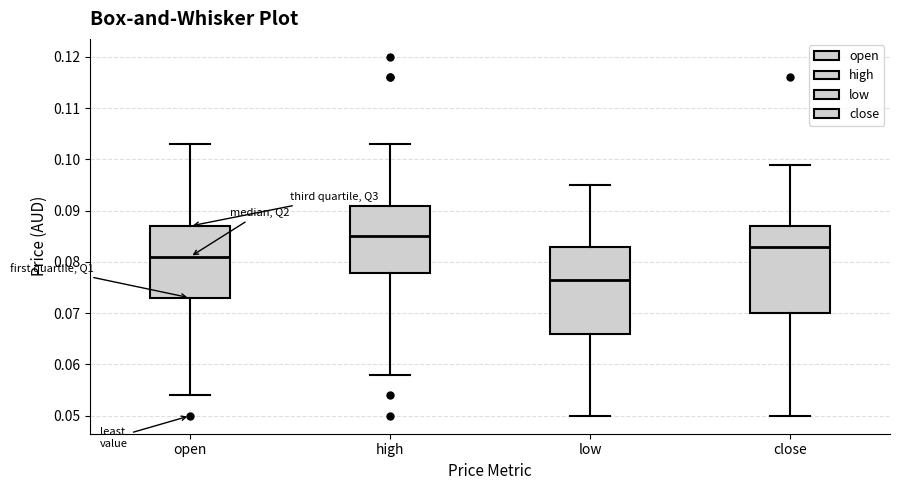

Reading left to right, read every box against the y-axis: the position of its median line, the range the box covers, and the ends of its whiskers. The values are not printed on the chart, so give them approximately, as read against the axis.

open: median 0.081, box 0.073 to 0.087, whiskers 0.054 to 0.103
high: median 0.085, box 0.078 to 0.091, whiskers 0.058 to 0.103
low: median 0.077, box 0.066 to 0.083, whiskers 0.050 to 0.095
close: median 0.083, box 0.070 to 0.087, whiskers 0.050 to 0.099